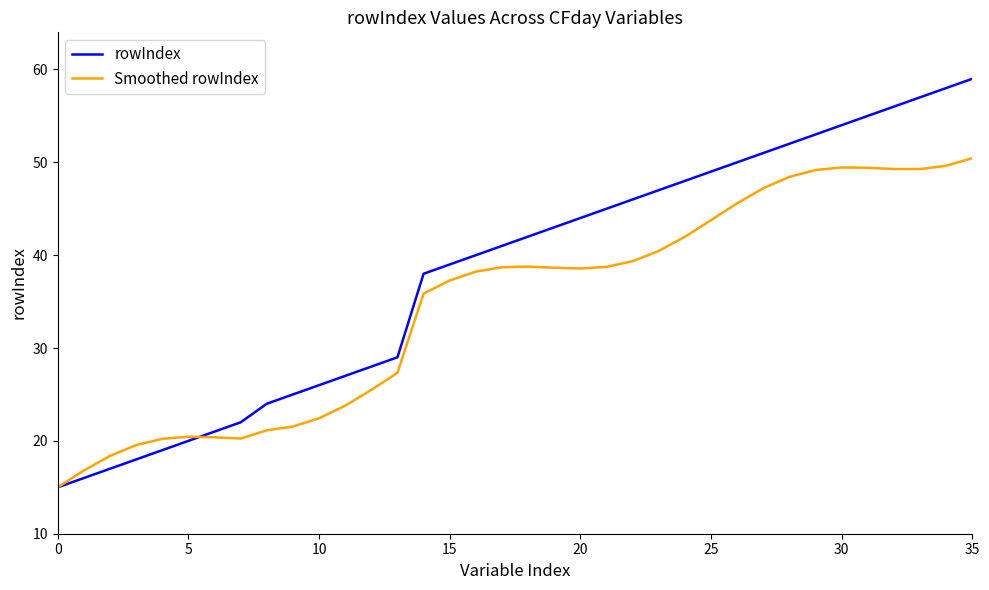

Which series has the largest total across all categories?

rowIndex